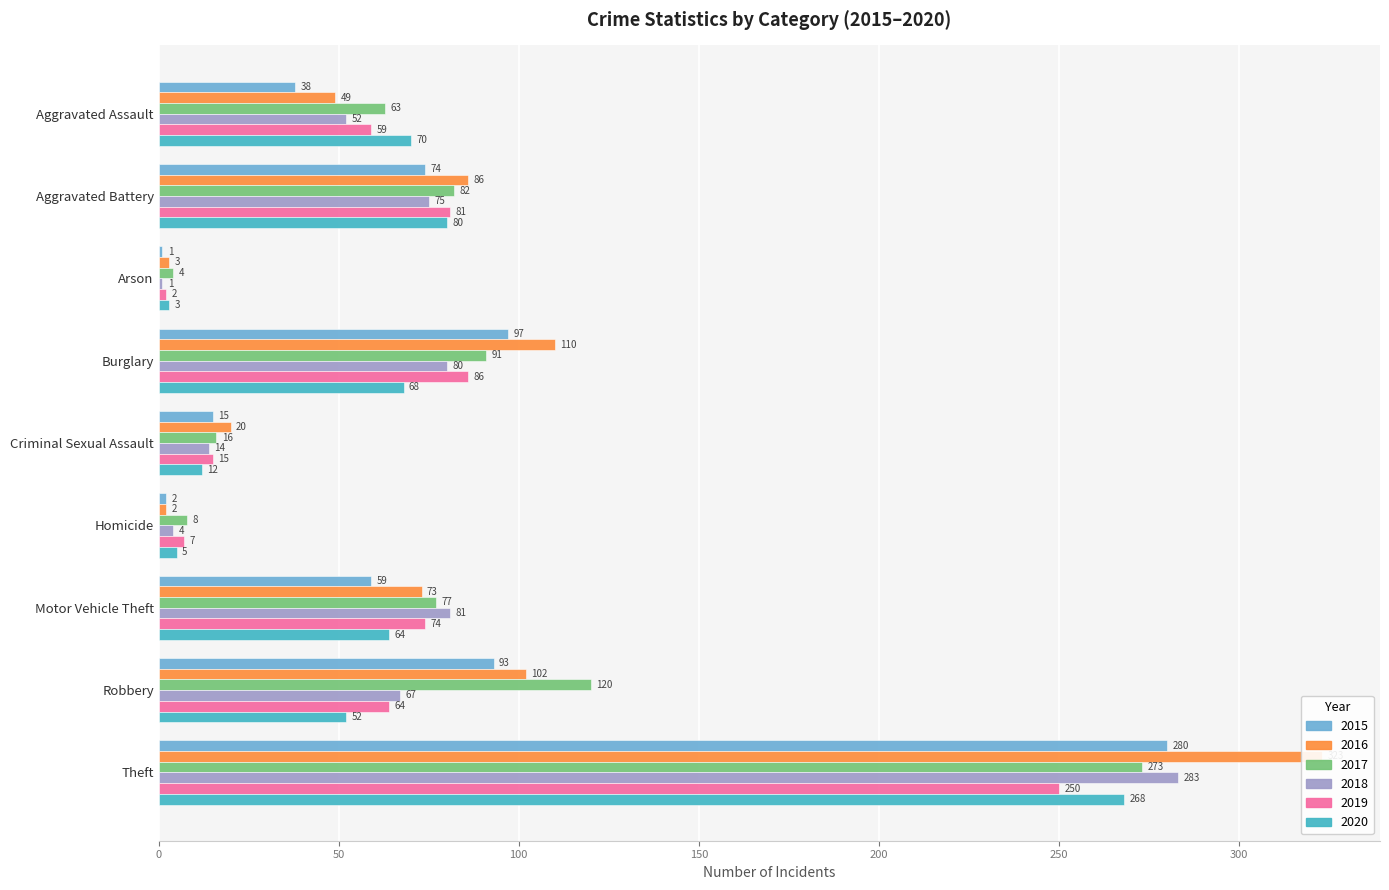

The 2017 series shows 273 at Theft. True or false?

True